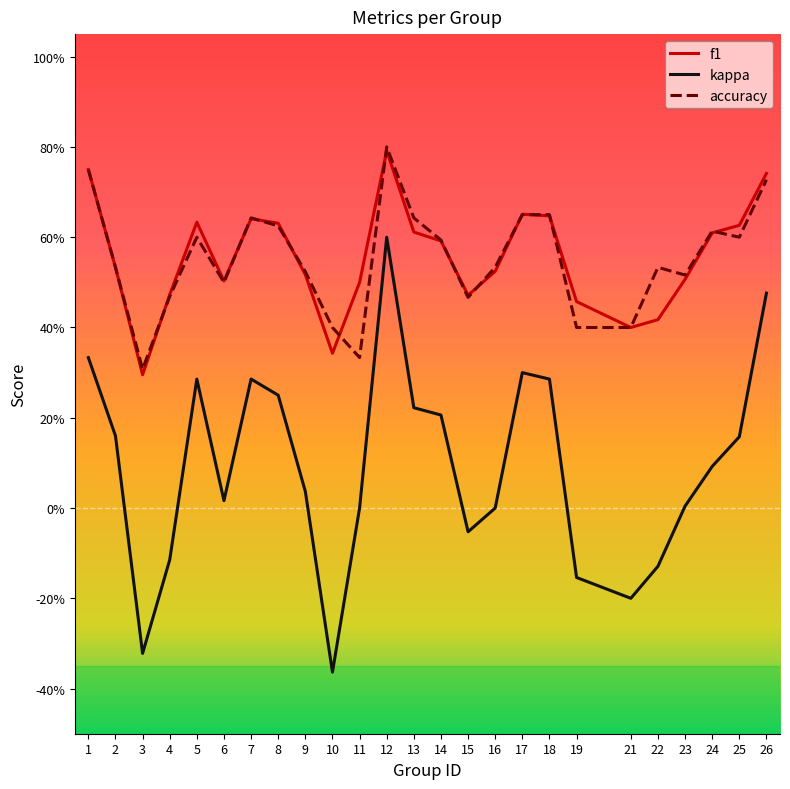

The value of f1 at 3 is 0.3. True or false?

True